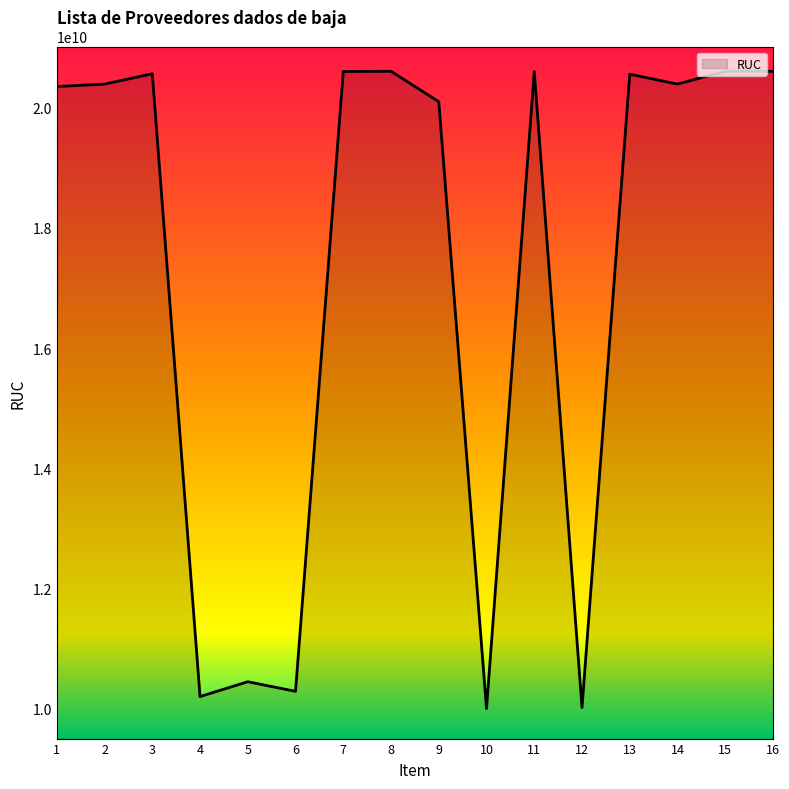

What is the smallest value displayed?

10000718993